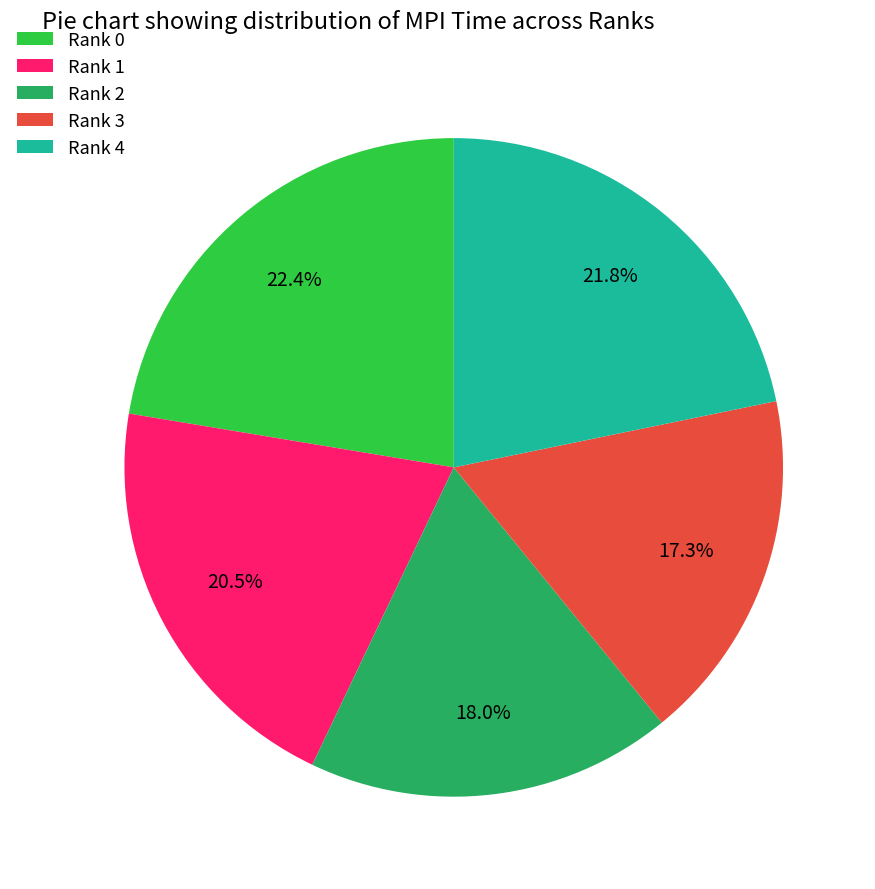

Does any single category account for the majority?

No